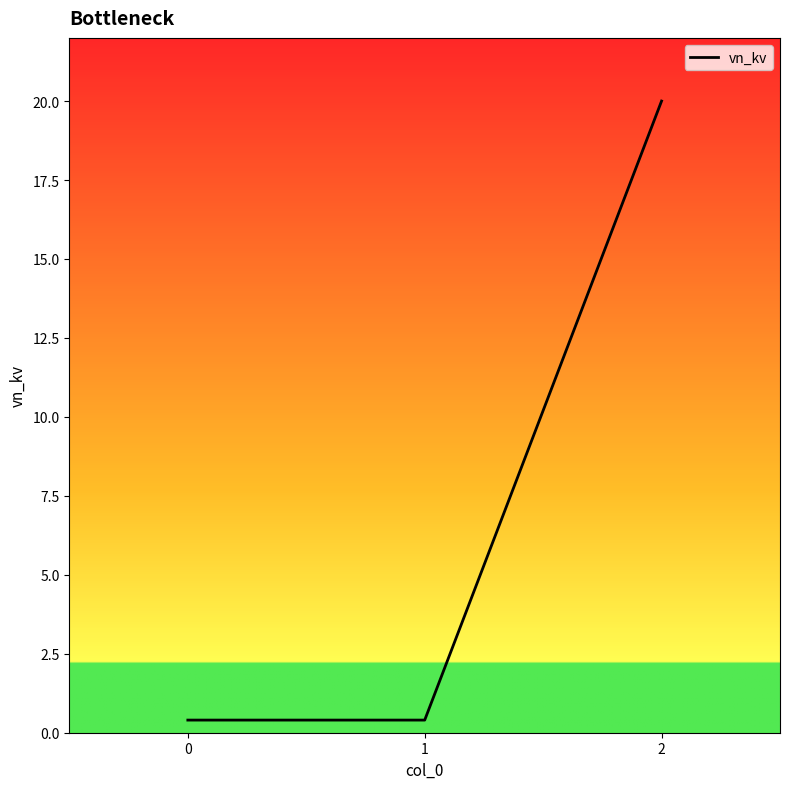

Does the chart display data point markers on the line(s)?

No